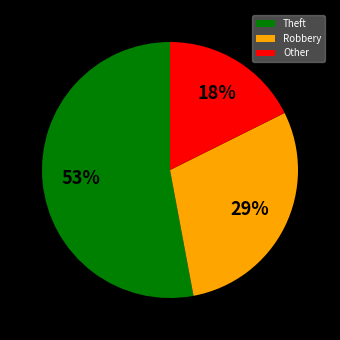

How many slices are in this pie chart?

3